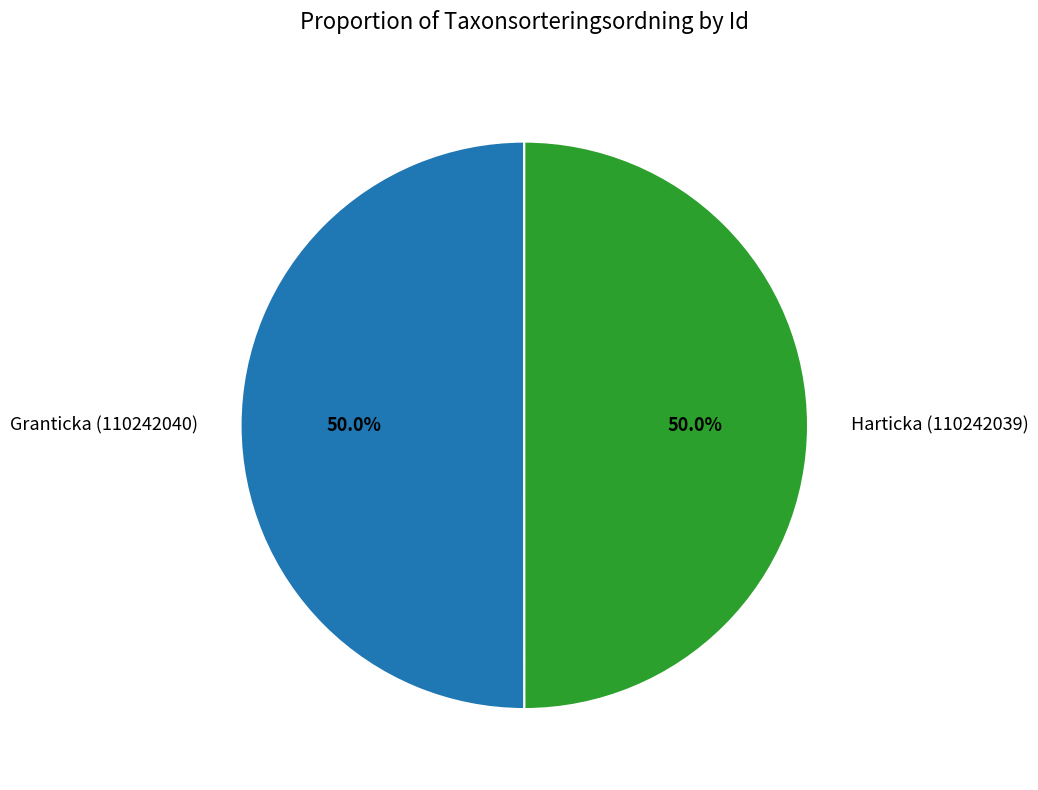

What is the ratio of the value at Harticka (110242039) to the value at Granticka (110242040)?

1.0